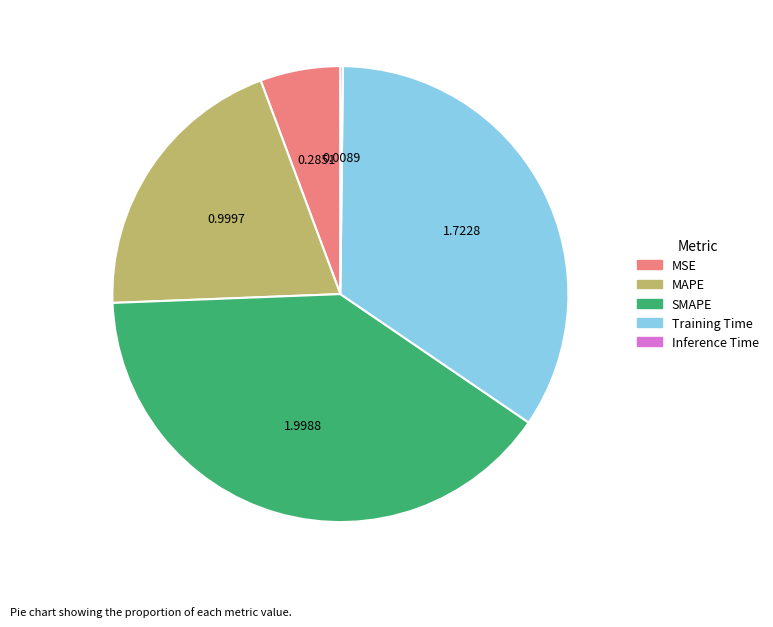

Which category has the biggest portion of the pie?

SMAPE